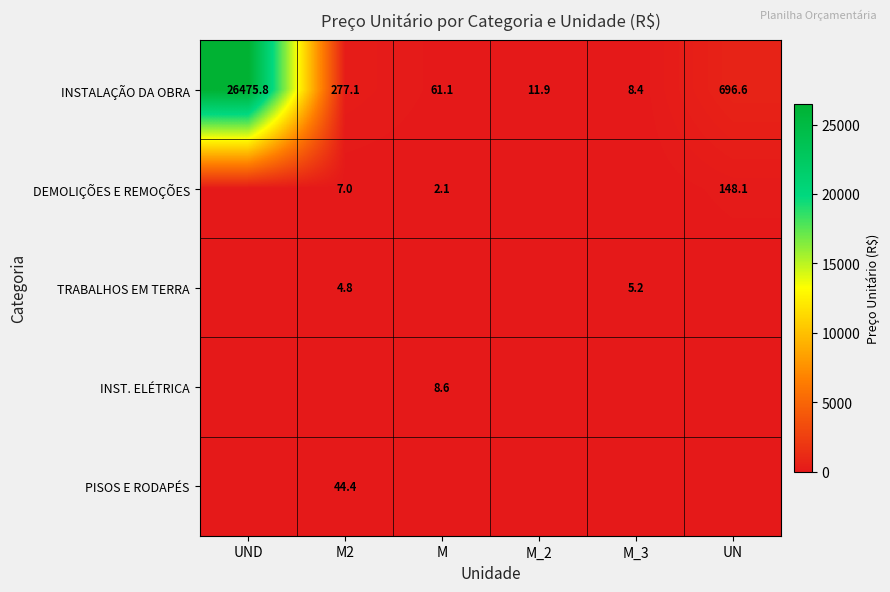

At which category is the sum across all series the highest?

UND